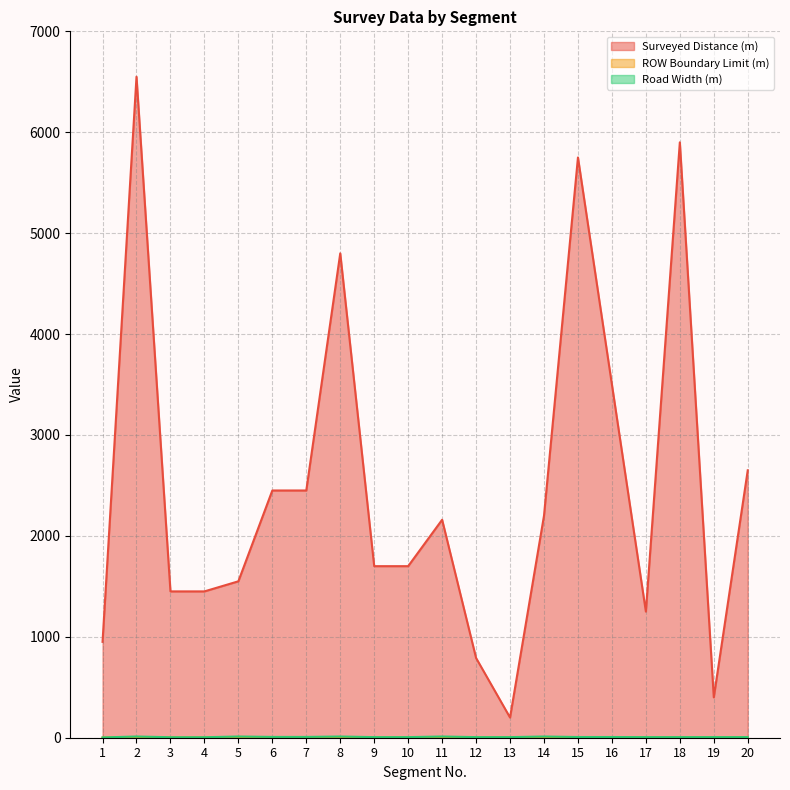

True or false: ROW Boundary Limit (m) and Road Width (m) cross at least once.

False